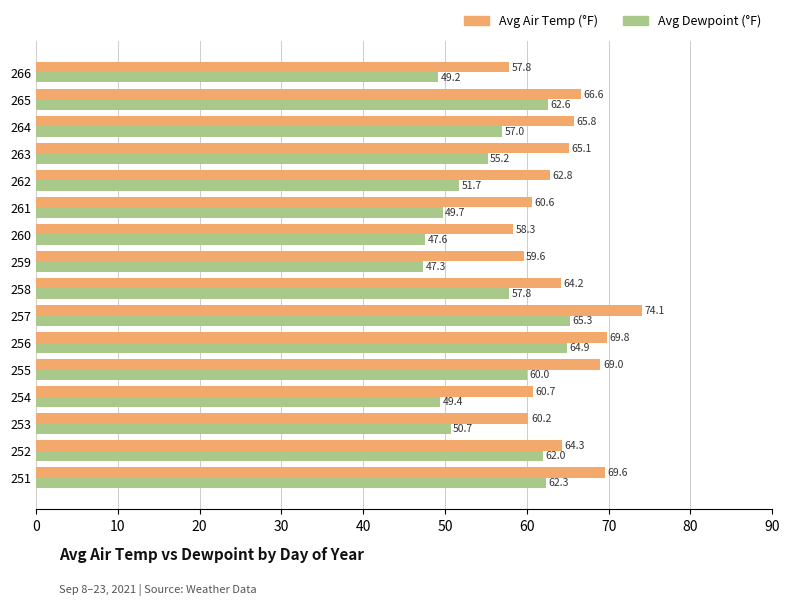

What is the highest value of the Avg Dewpoint (°F) series?

65.3